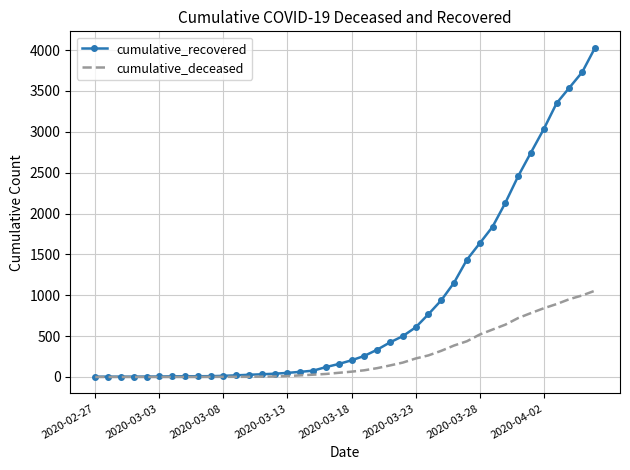

At how many categories does at least one series exceed 1554?

10